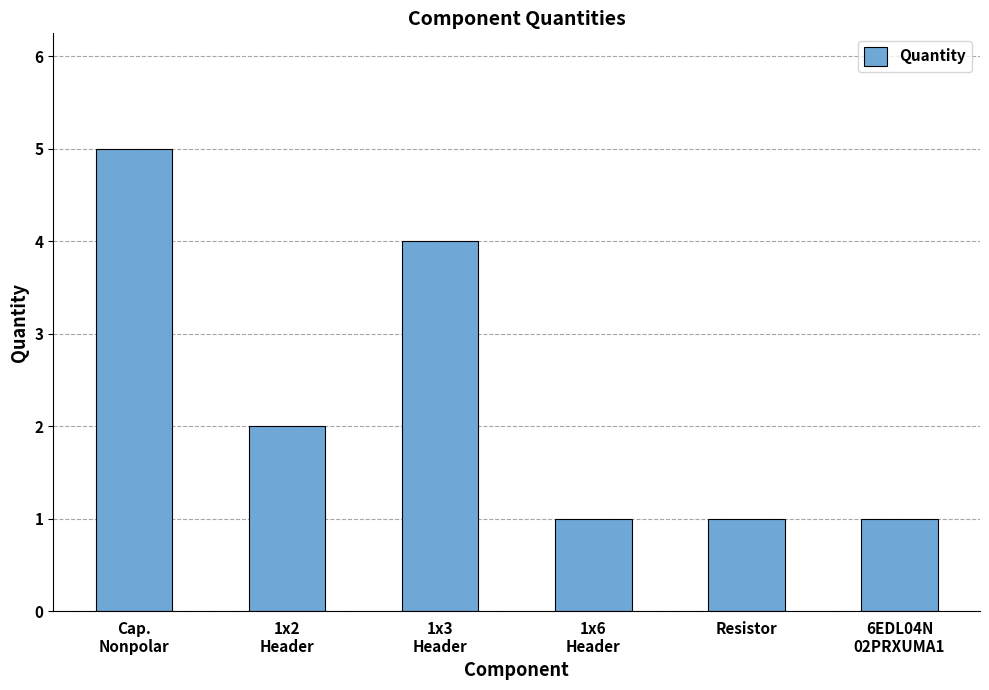

Where does the data first go above 2?

Cap.
Nonpolar